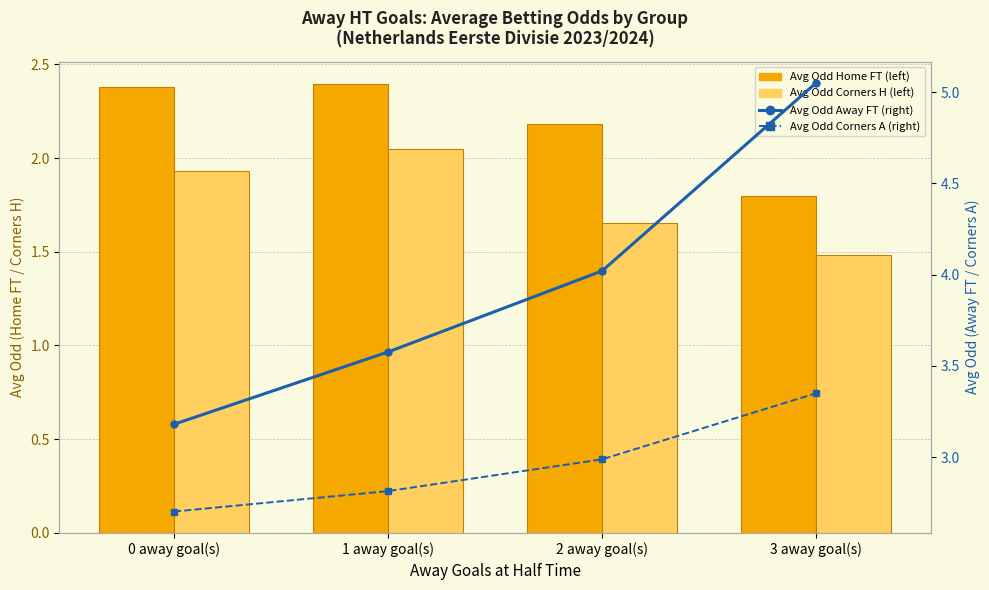

What is the sum of all Avg Odd Corners H values?

7.1